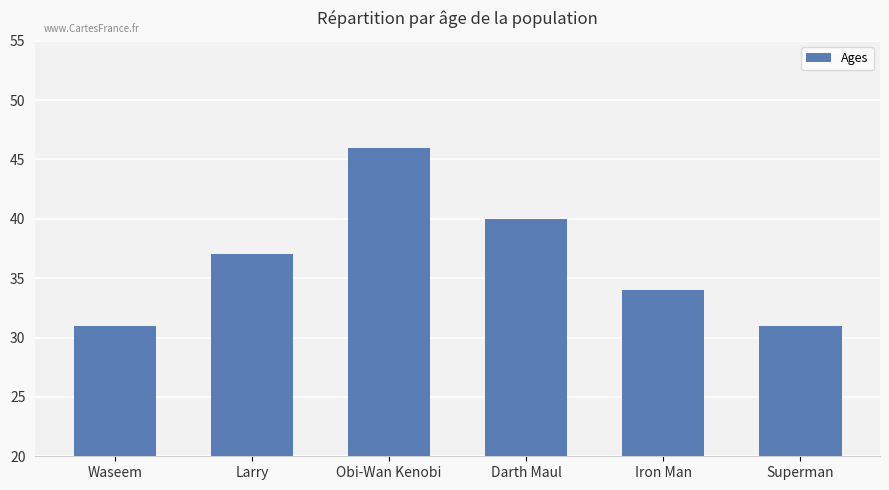

Read the value at Waseem, to the nearest 5.

30